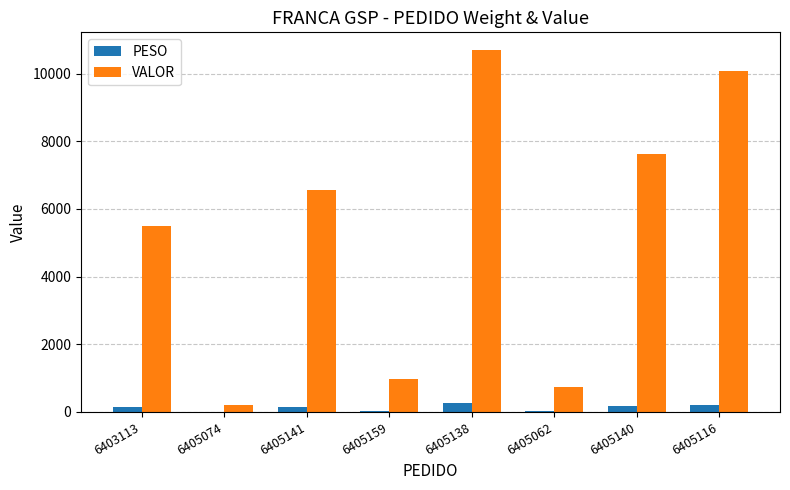

Which series changed the most between 6403113 and 6405159?

VALOR